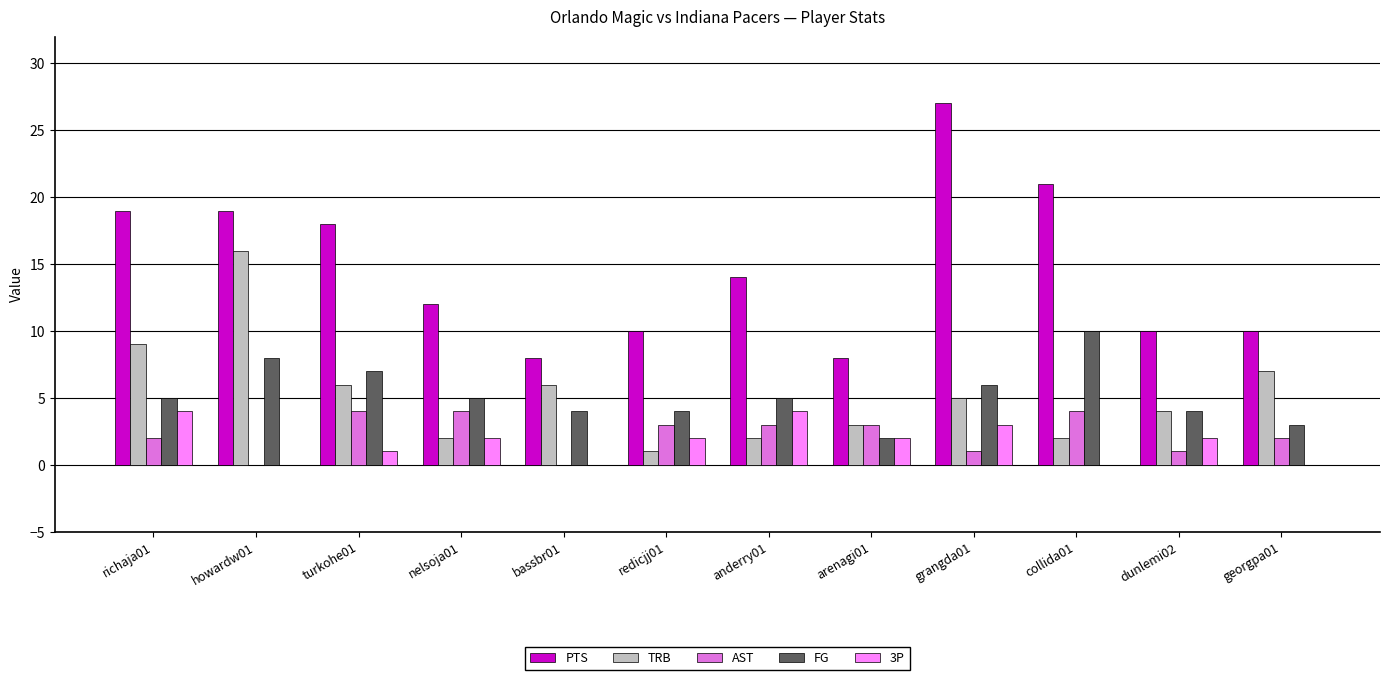

Which series changed the most between turkohe01 and bassbr01?

PTS